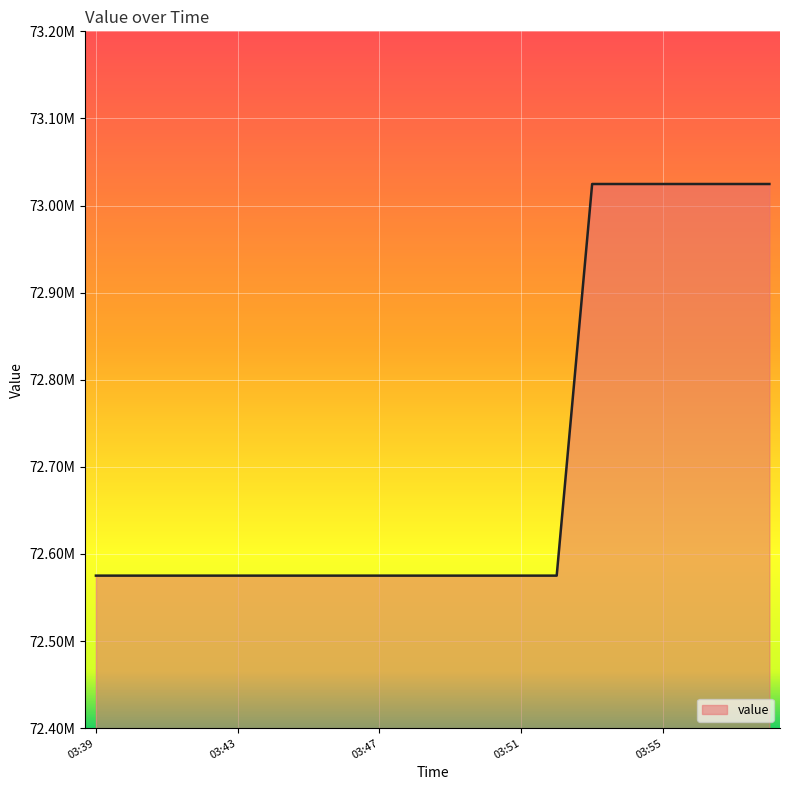

What is the greatest value displayed?

73024732